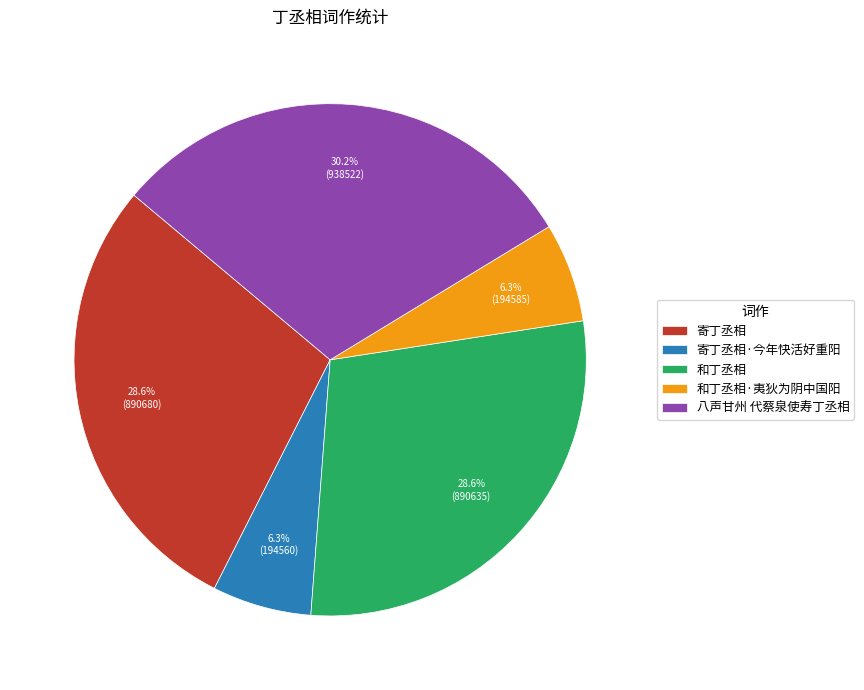

Do 寄丁丞相 and 寄丁丞相·今年快活好重阳 together represent more than half of the pie?

No